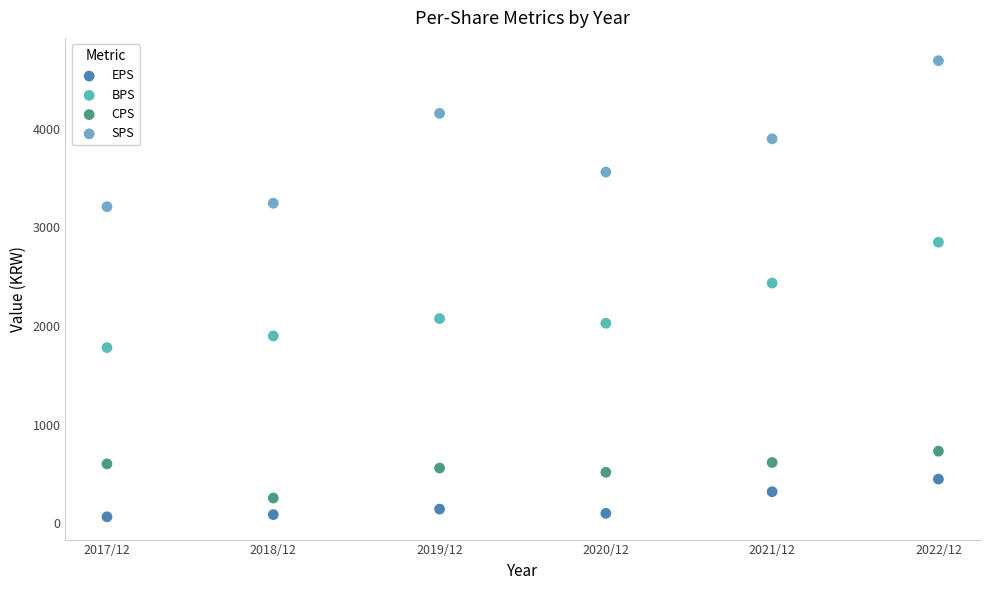

Which series has the largest Y range (max minus min)?

SPS